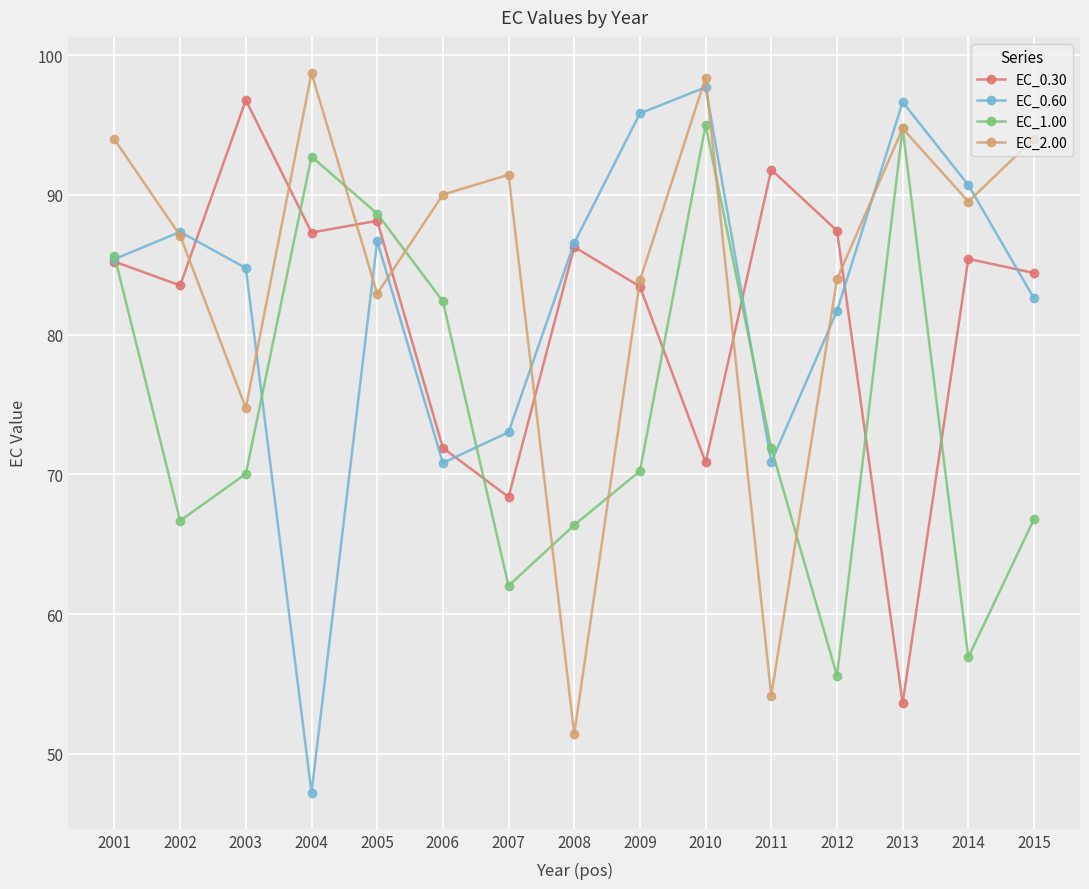

What is the spread (max minus min) of values at 2010?

27.5